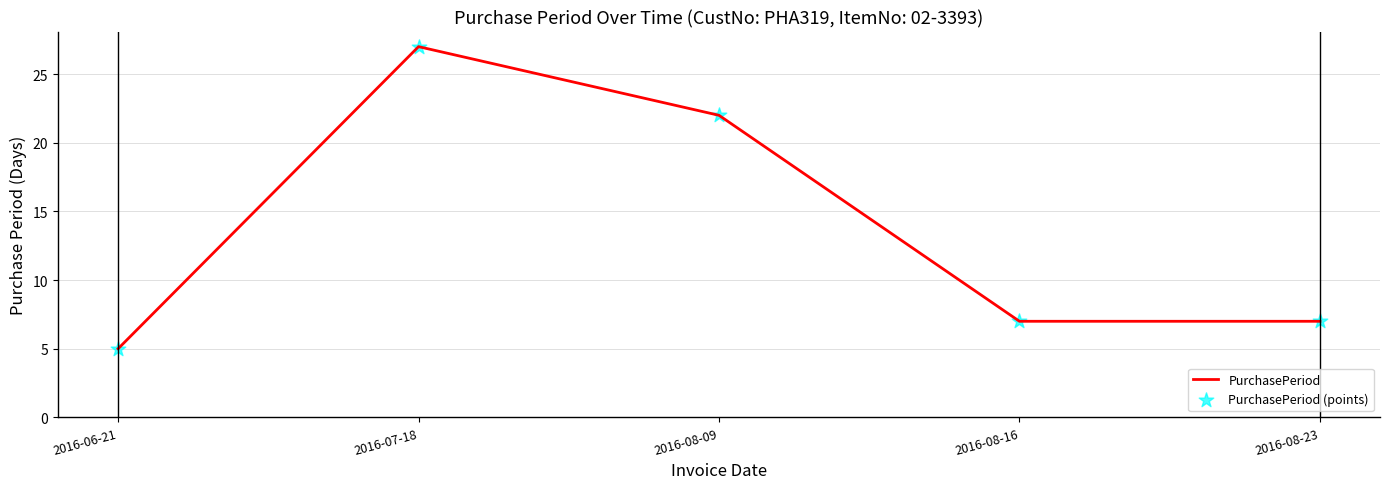

What is the change in value from 2016-06-21 to 2016-08-23?

+2